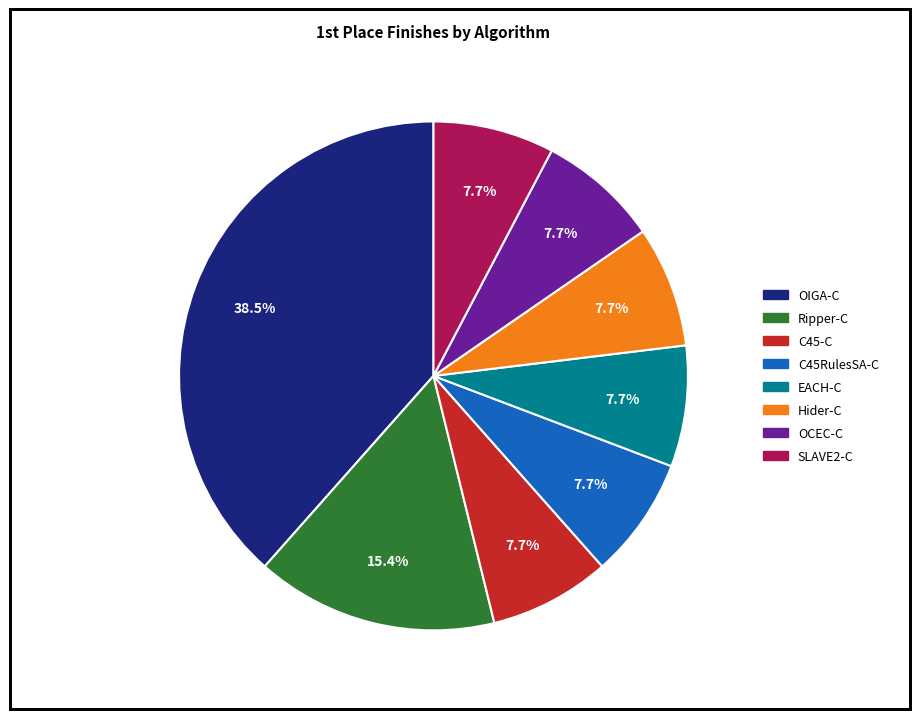

Is there any slice that represents more than half of the pie?

No